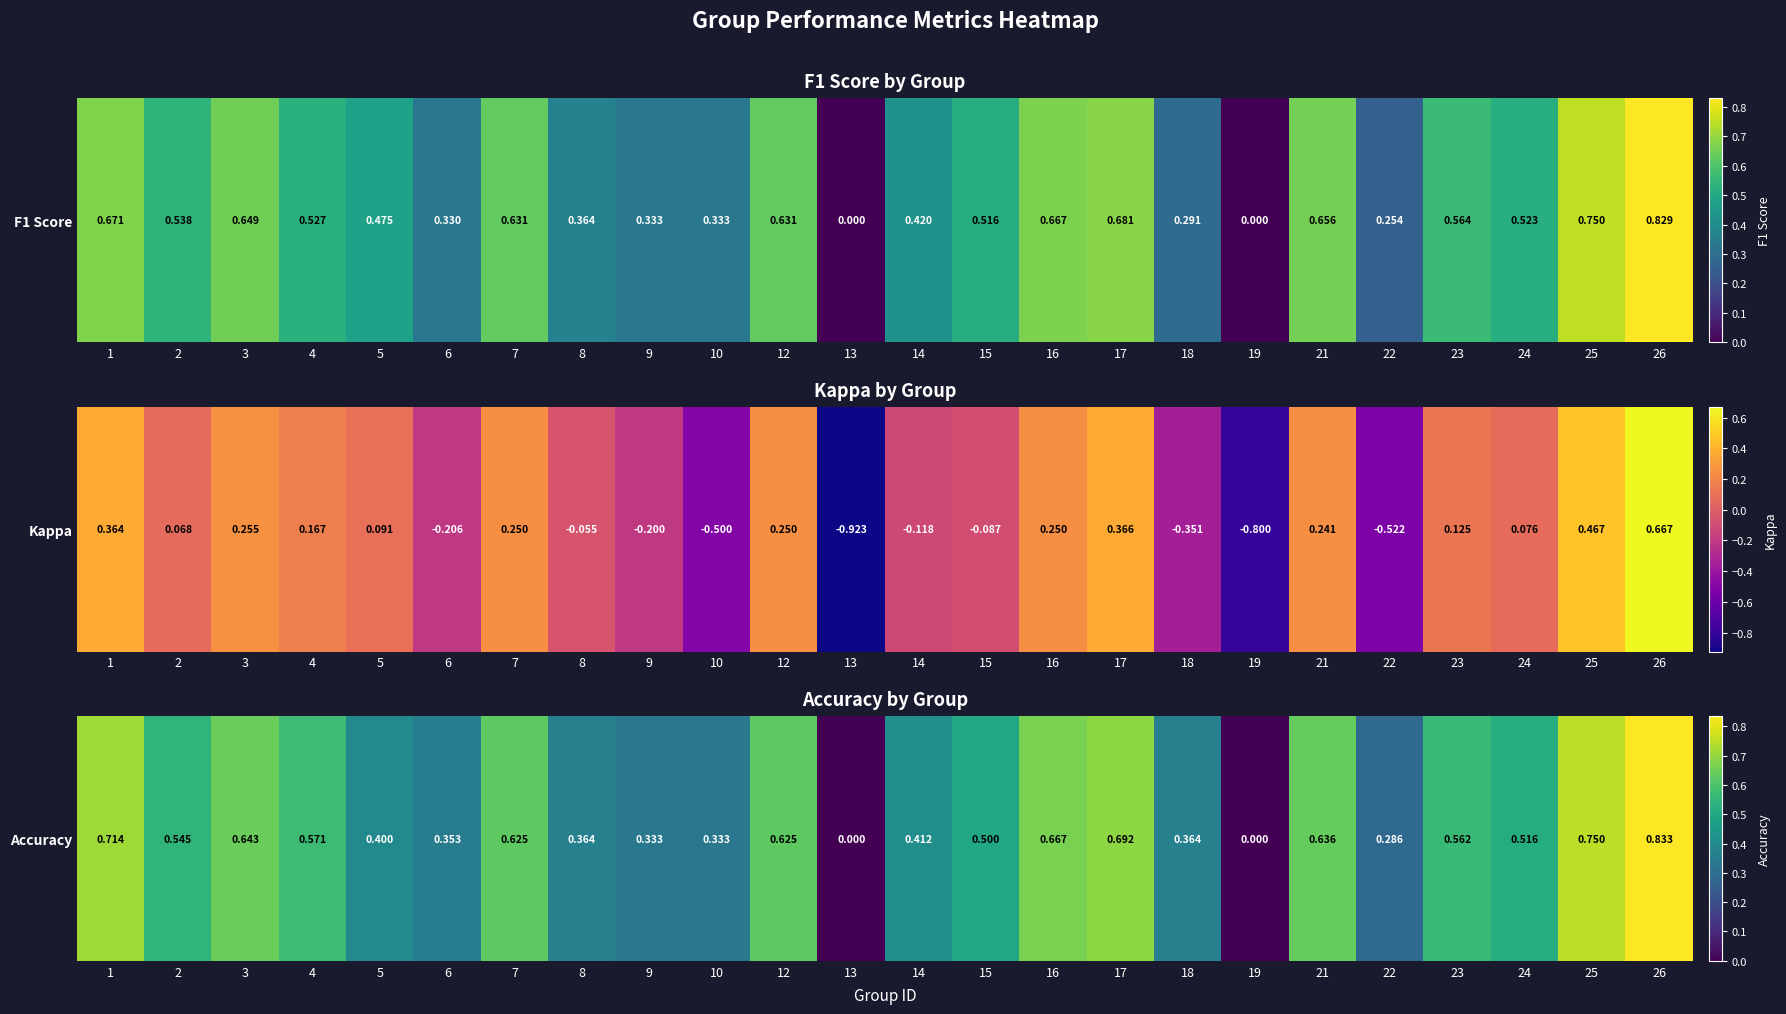

What is the sum of the values at 1 and 15?

1.2